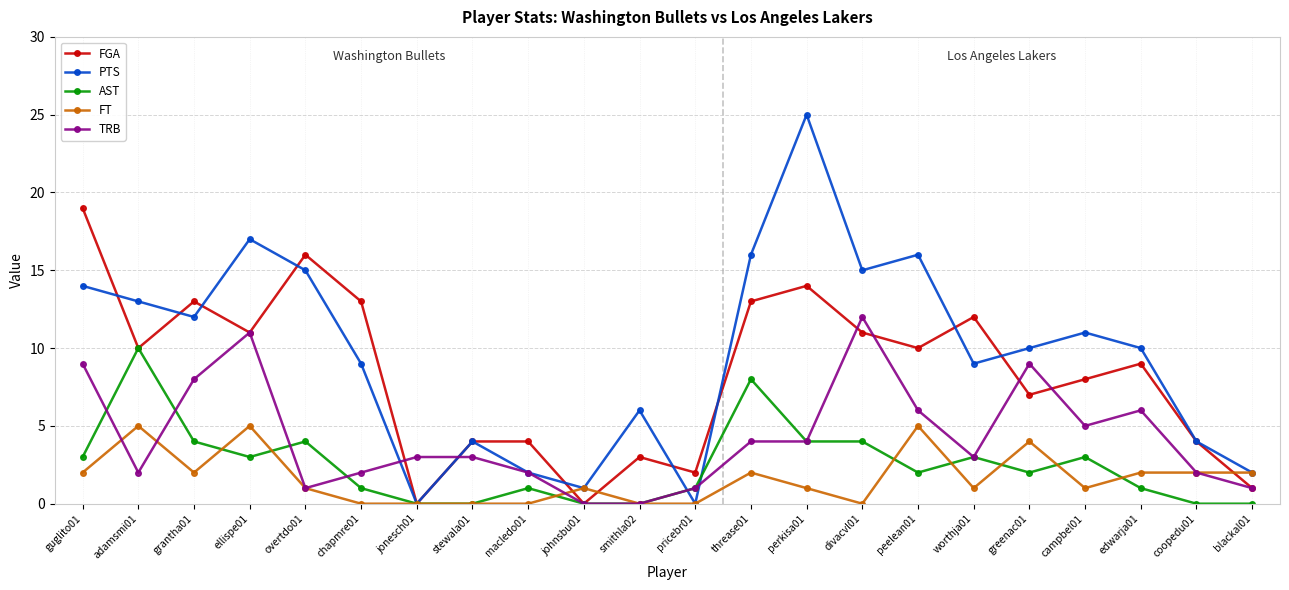

What is the label of the 13th point from the left?

threase01